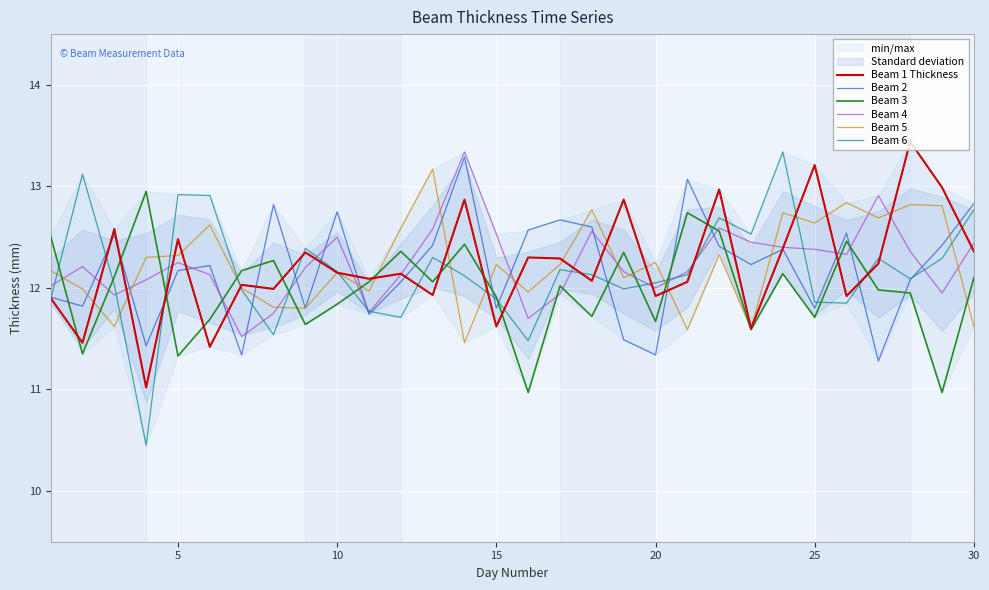

True or false: Beam 3 and Beam 1 Thickness intersect in this chart.

True